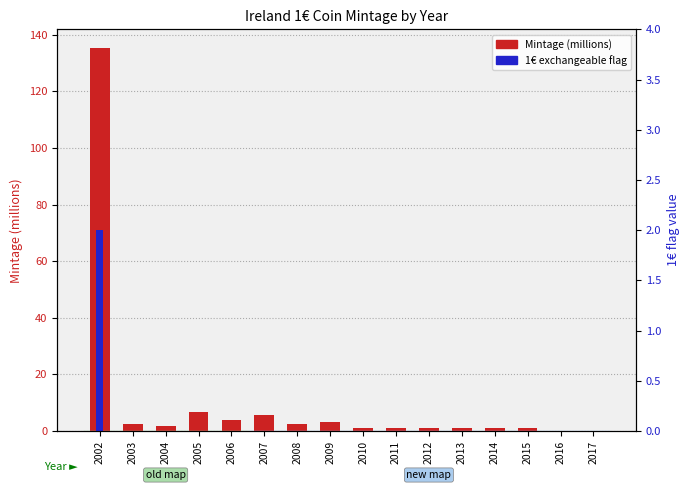

Rank the categories by 1€ exchangeable flag value from lowest to highest.

2003, 2004, 2005, 2006, 2007, 2008, 2009, 2010, 2011, 2012, 2013, 2014, 2015, 2016, 2017, 2002